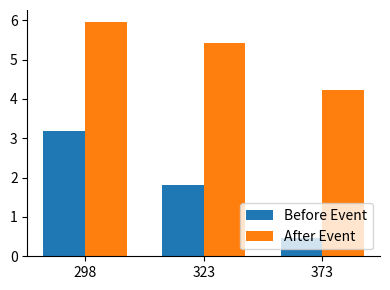

At 323, list the series in order from largest to smallest.

After Event, Before Event